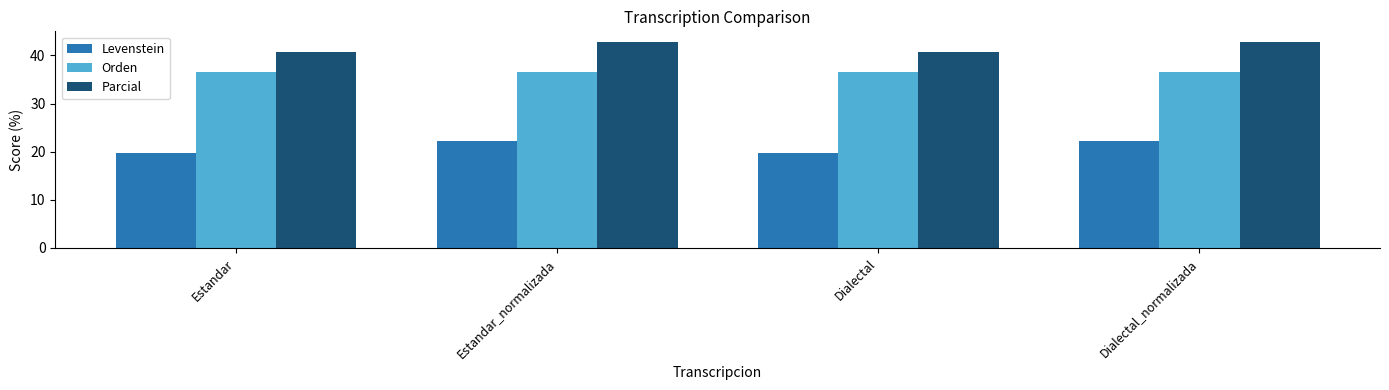

Which series has the largest range (max minus min)?

Levenstein